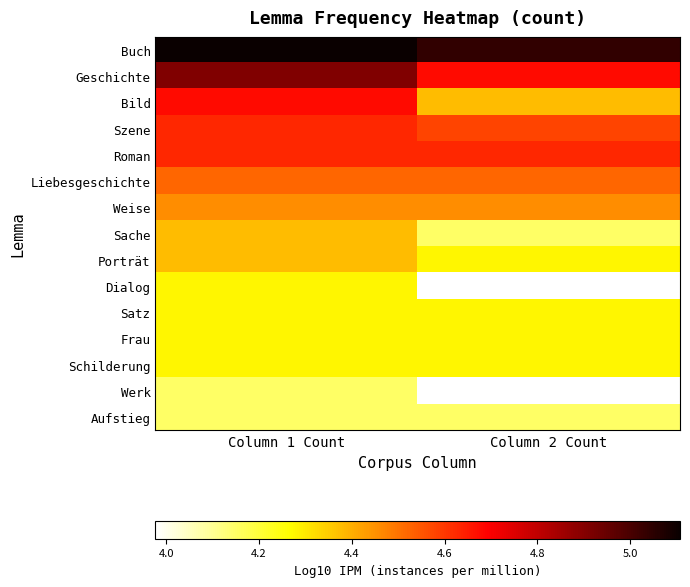

At which category is the sum across all series the highest?

Column 1 Count